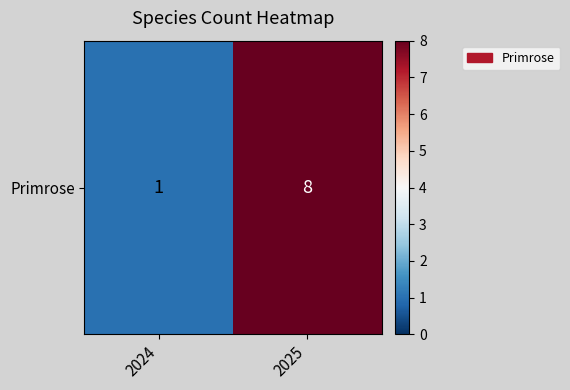

Reading right to left, what are all the values shown in this chart?

2025=8	2024=1